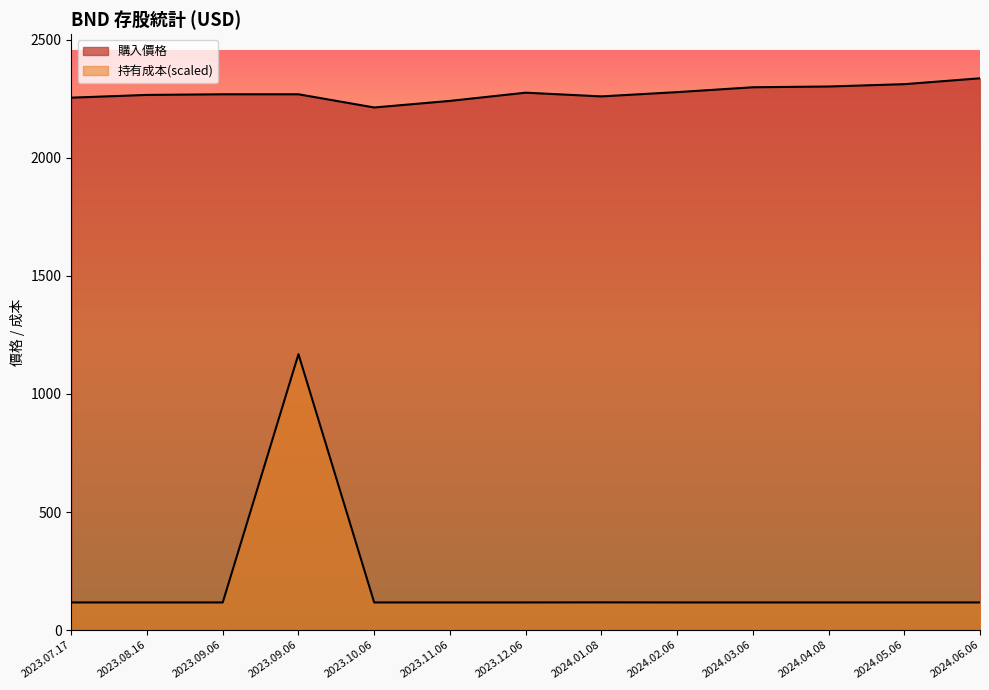

Does the chart display data point markers on the line(s)?

No